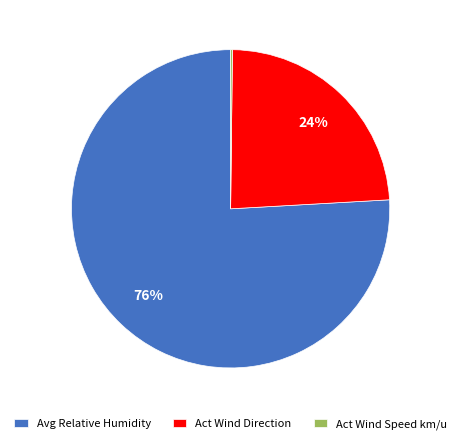

The Act Wind Direction slice represents 99% of the pie. True or false?

False